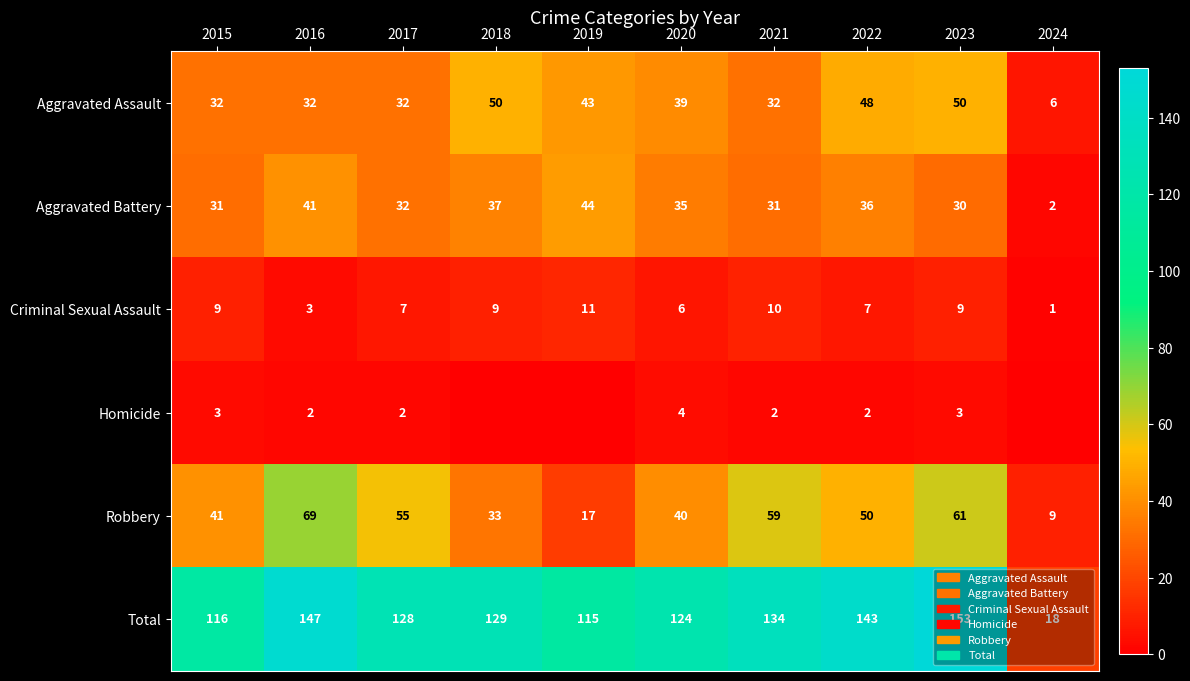

What is the difference between the Robbery values at 2018 and 2022?

17